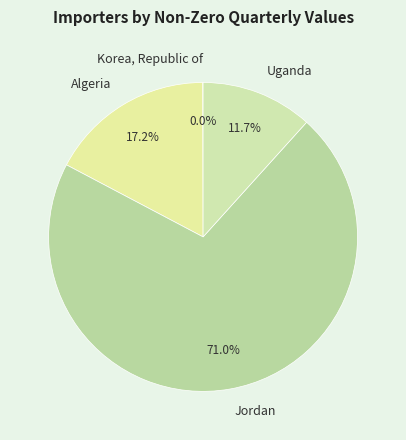

Between Algeria and Uganda, which is larger?

Algeria